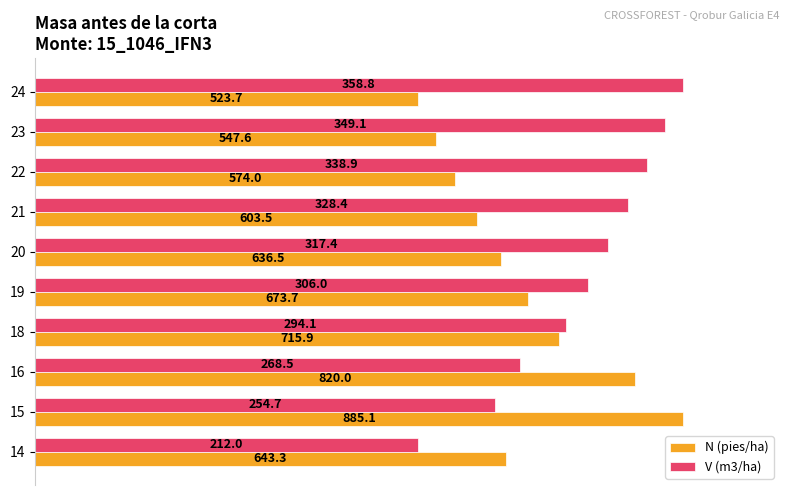

What are all the series names shown in the legend?

N (pies/ha), V (m3/ha)